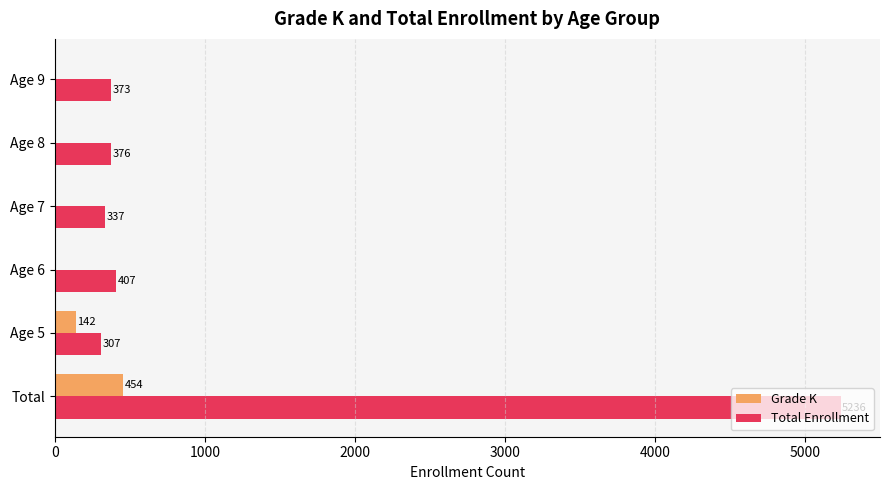

Which category has the highest value in the Total Enrollment series?

Total